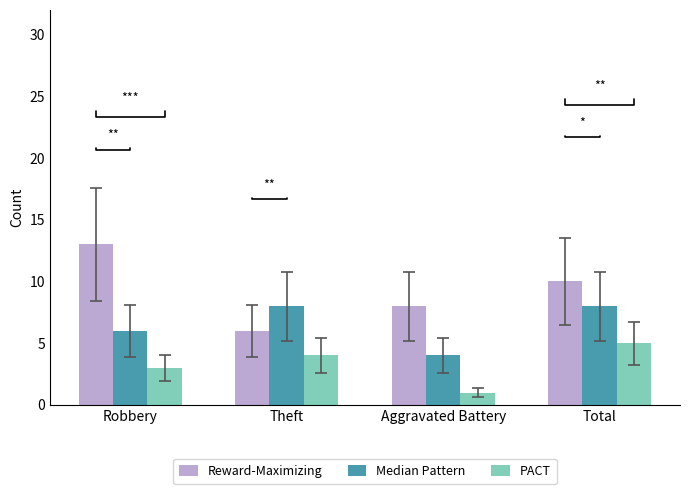

Read the Reward-Maximizing value at Theft.

6